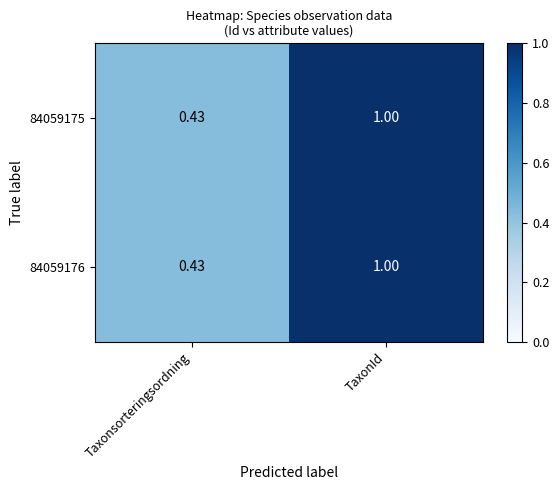

At which category is the sum across all series the highest?

TaxonId